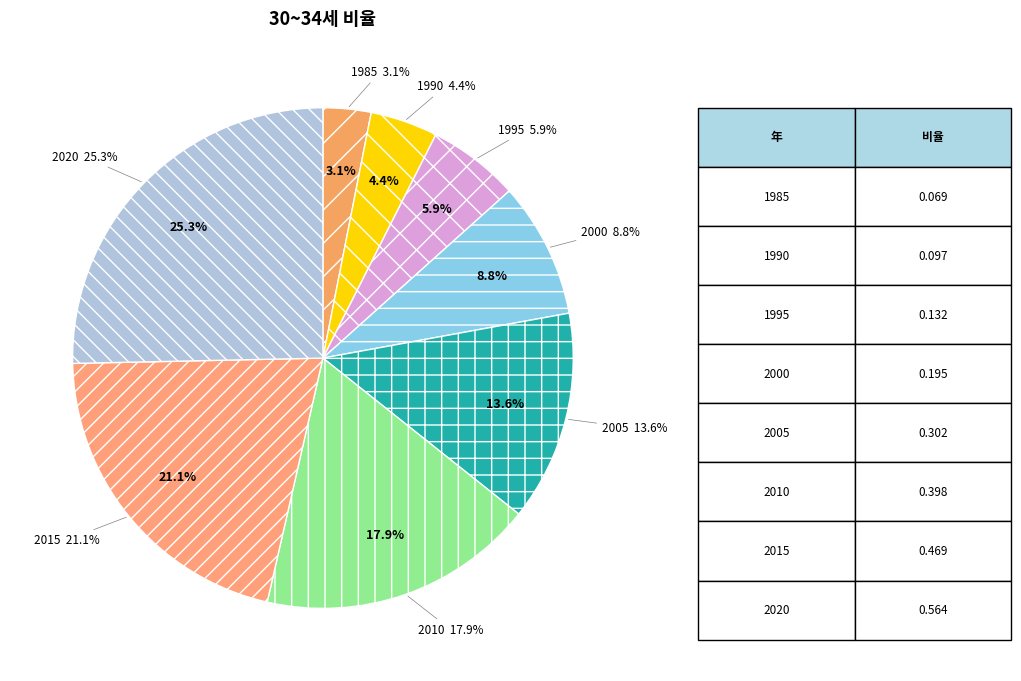

To the nearest percent, what percentage of the pie is 2005?

14%